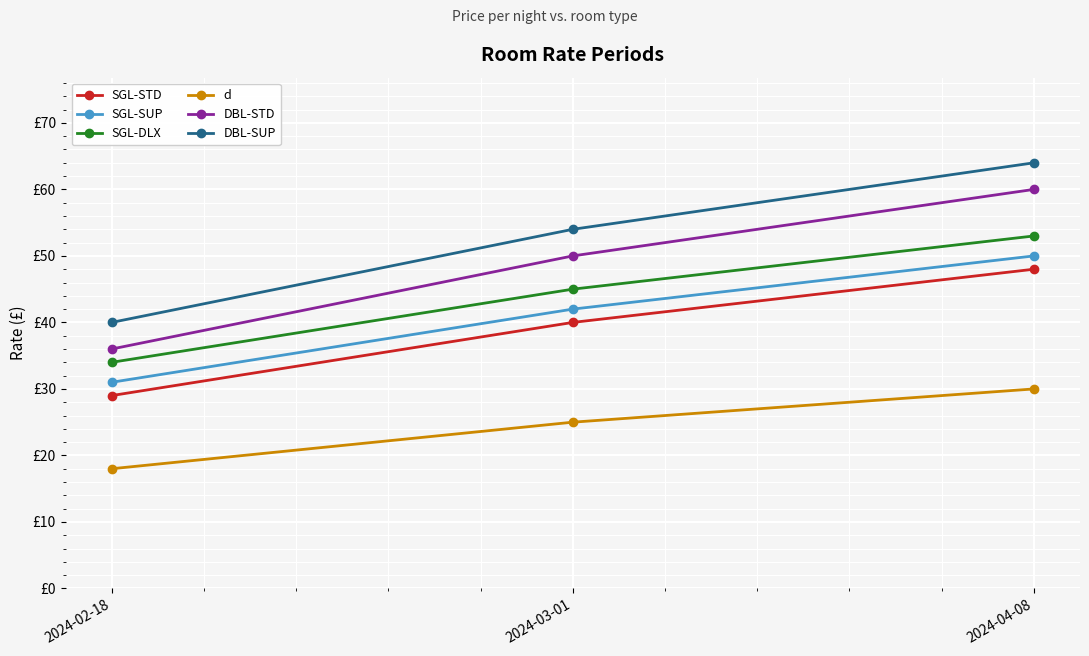

Reading left to right, transcribe all the data shown in this chart.

SGL-STD: 29	40	48
SGL-SUP: 31	42	50
SGL-DLX: 34	45	53
d: 18	25	30
DBL-STD: 36	50	60
DBL-SUP: 40	54	64